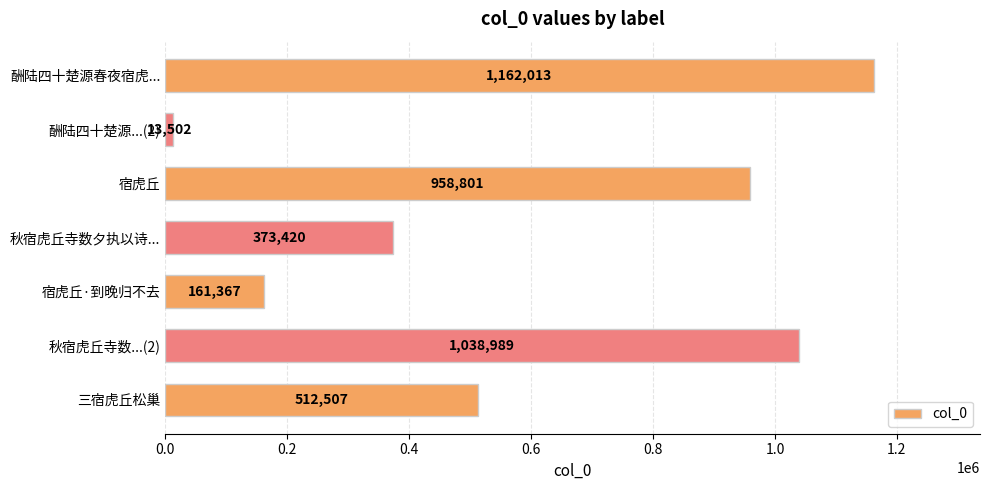

What position from the bottom is 酬陆四十楚源春夜宿虎...?

7